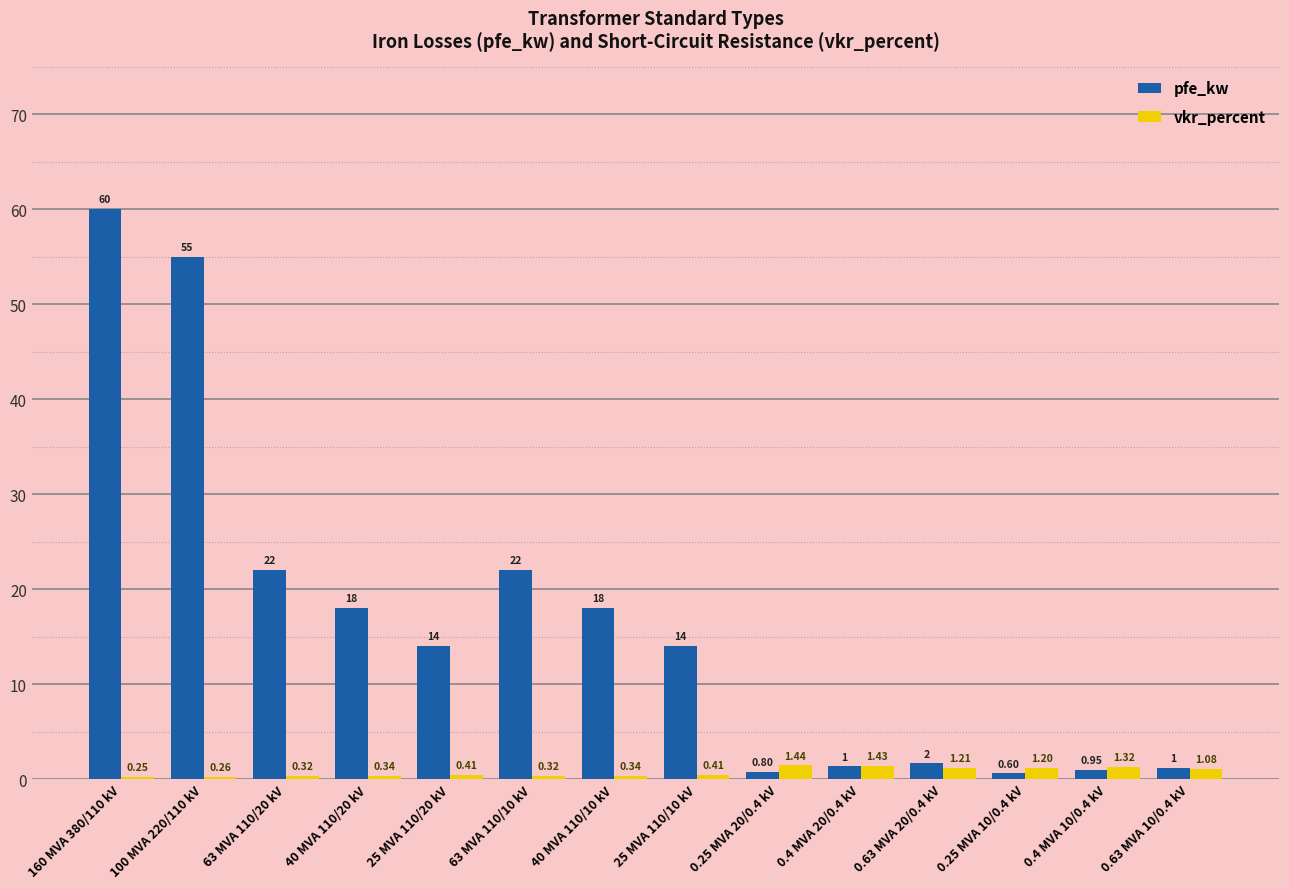

What is the average value of the pfe_kw series?

16.4